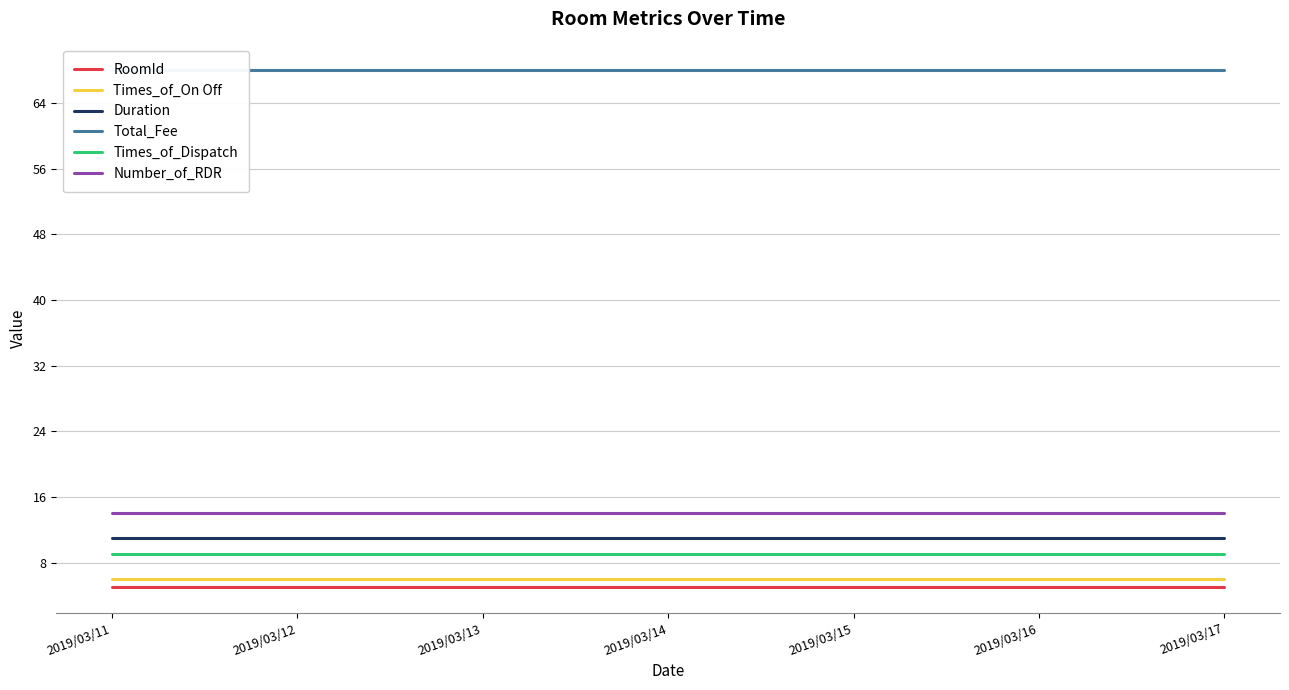

Reading left to right, extract all data points from this chart.

RoomId: 5	5	5	5	5	5	5
Times_of_On Off: 6	6	6	6	6	6	6
Duration: 11	11	11	11	11	11	11
Total_Fee: 68	68	68	68	68	68	68
Times_of_Dispatch: 9	9	9	9	9	9	9
Number_of_RDR: 14	14	14	14	14	14	14